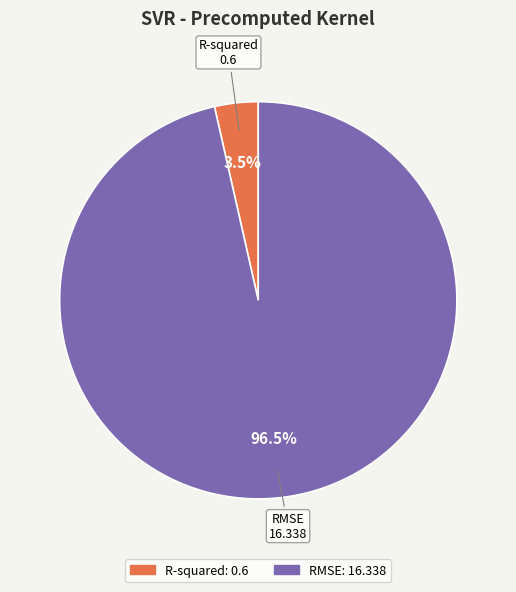

How much of the chart is everything except RMSE?

3.5%